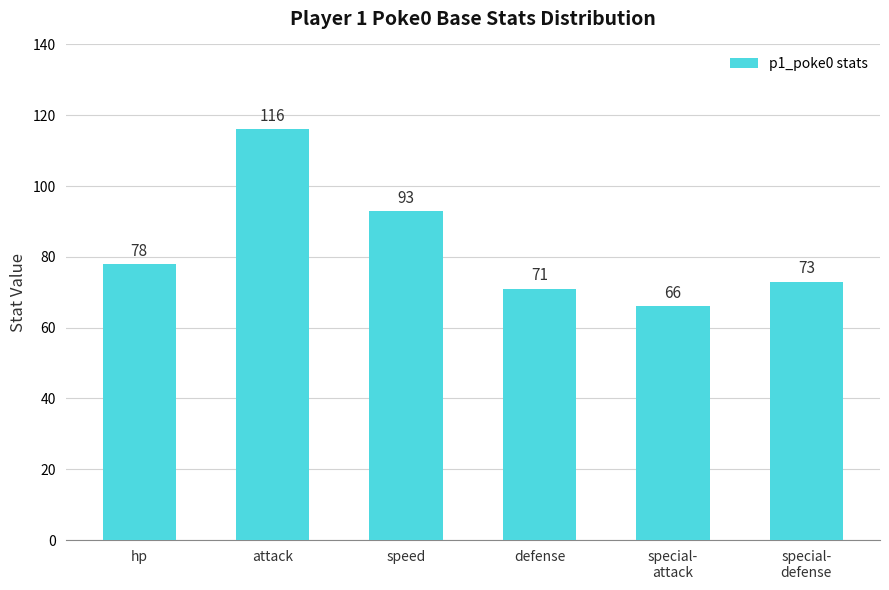

What is the maximum value shown in the chart?

116